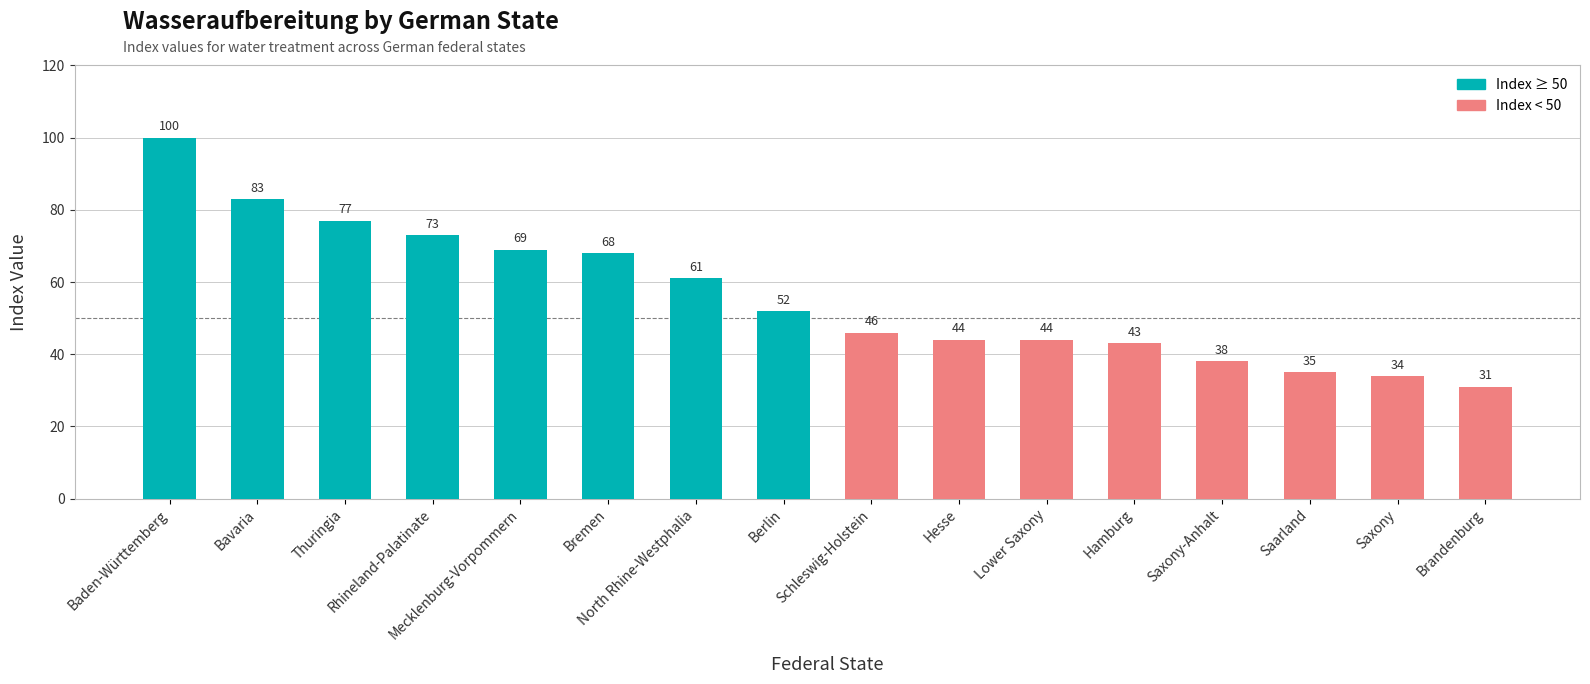

What is the value of the 11th bar from the left?

44